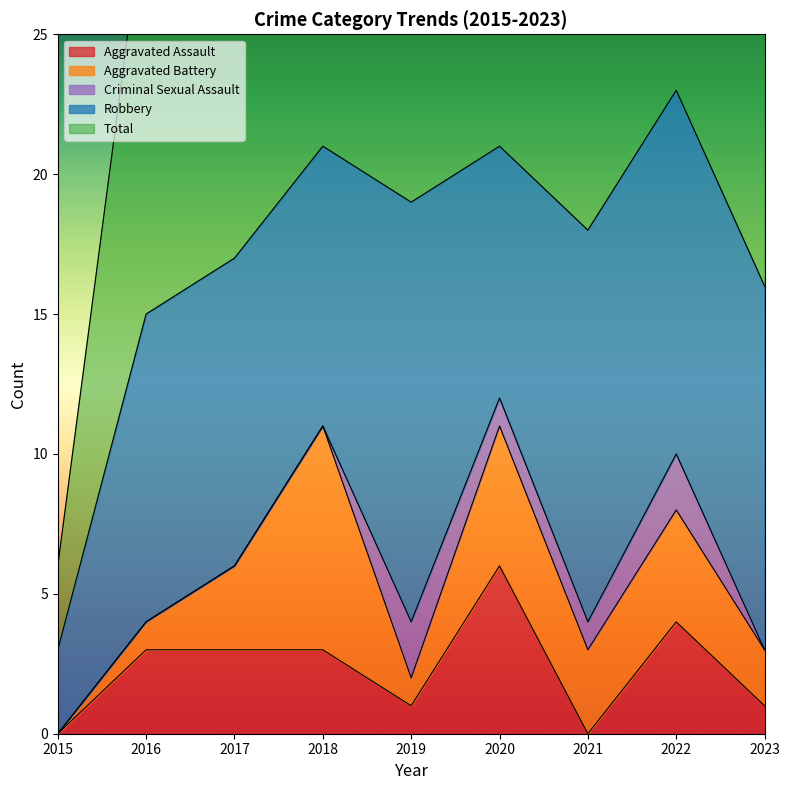

Does the chart display data point markers on the line(s)?

No